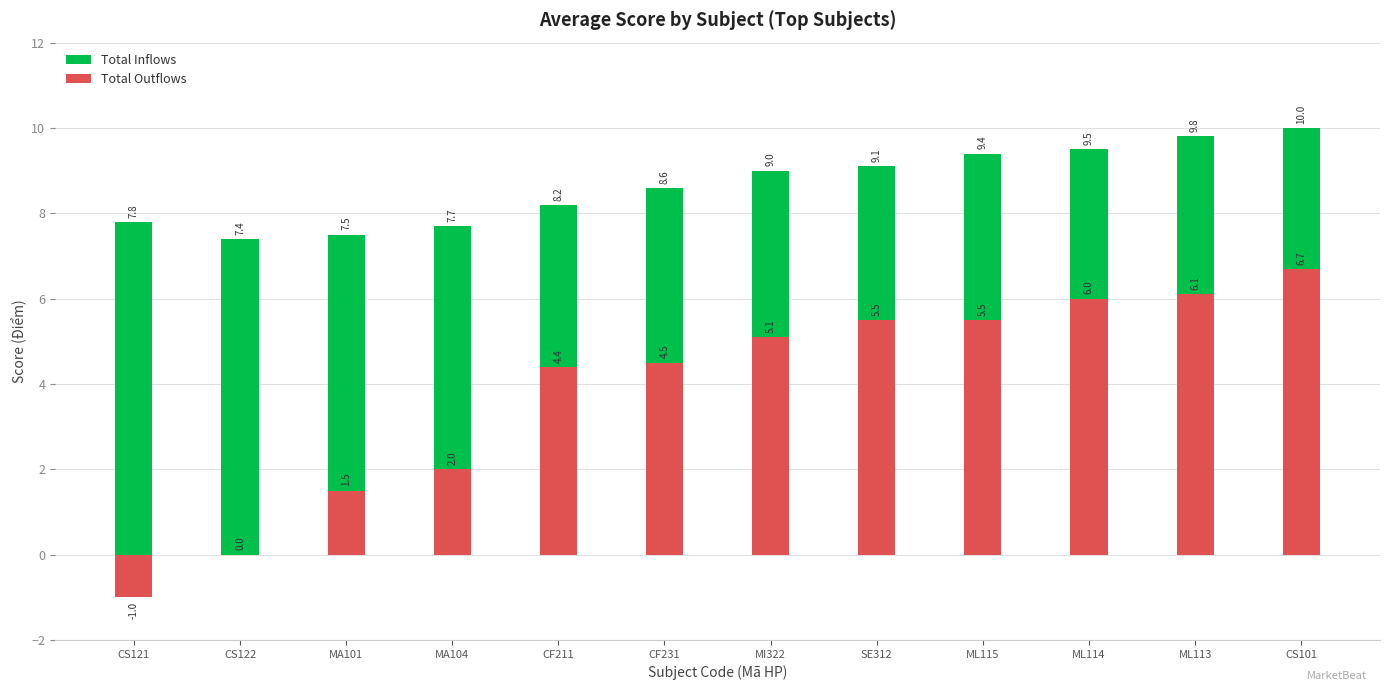

What is the total value across all series at CF231?

13.1